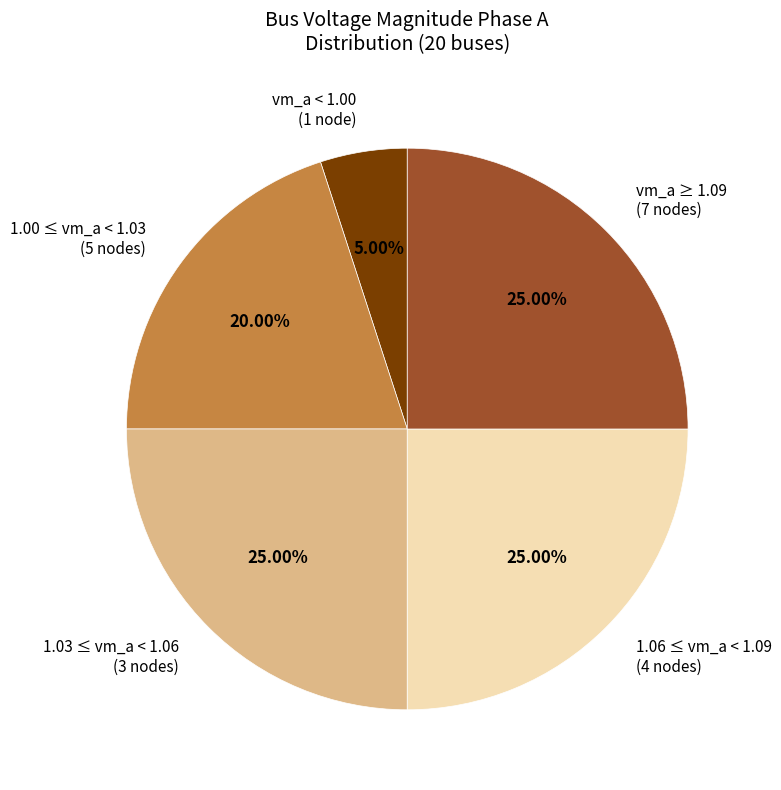

To the nearest percent, what is the difference between the largest and smallest slice percentages?

20%